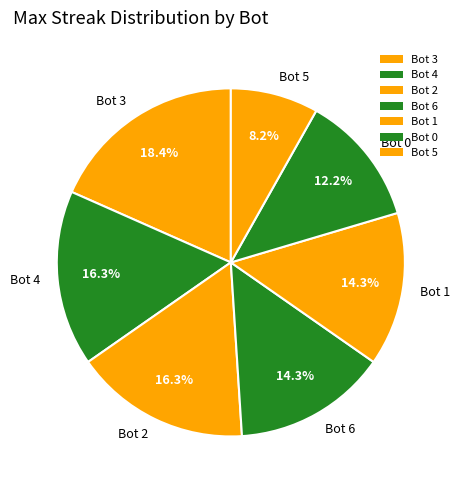

Count the number of slices in the pie.

7